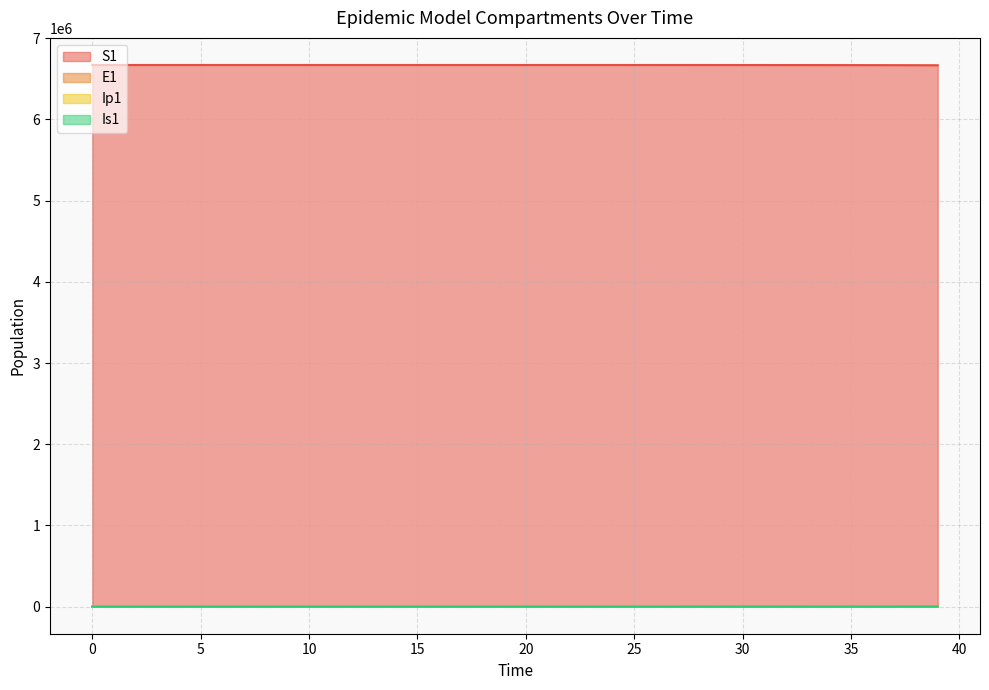

What is the total value across all series at 14?

6671076.7